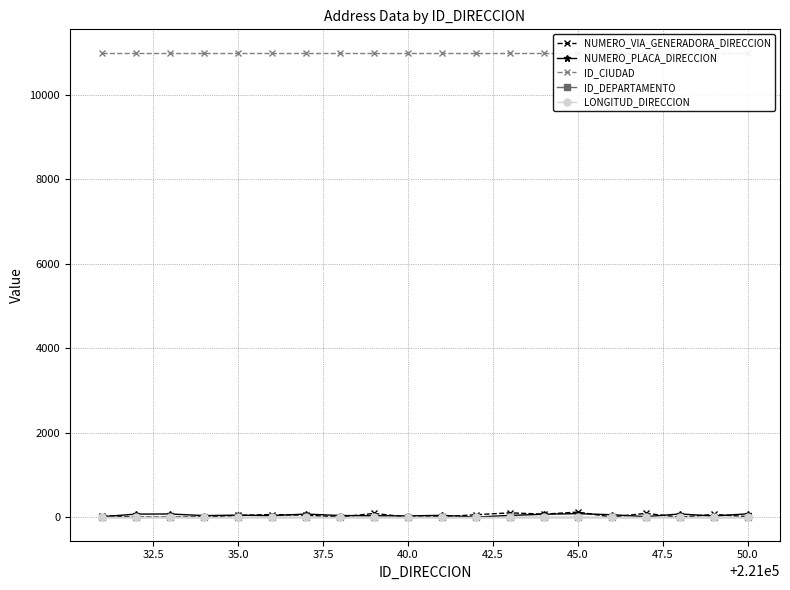

Which series has the largest total across all categories?

ID_CIUDAD